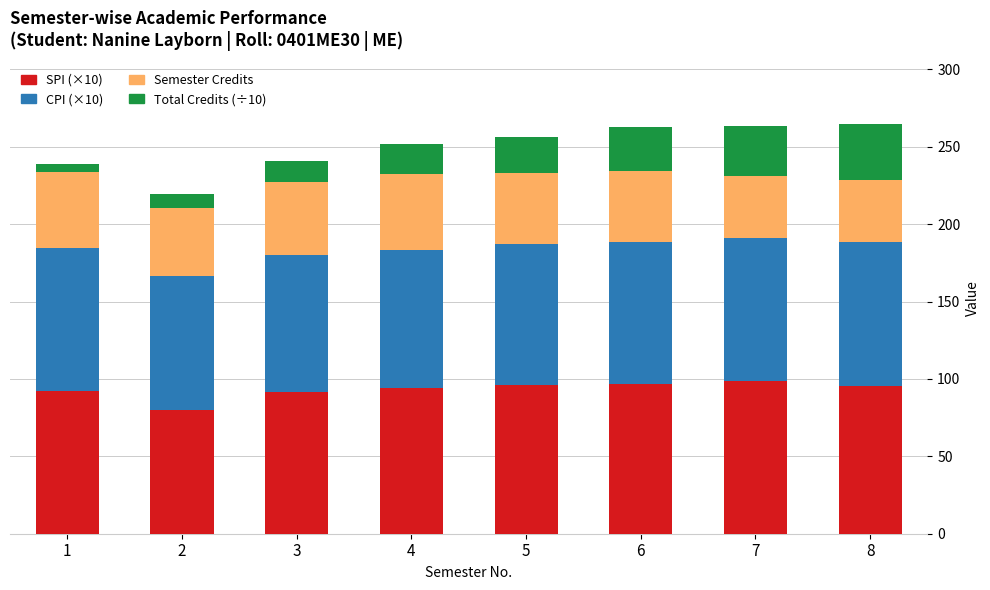

What is the total value across all series at 8?

264.6